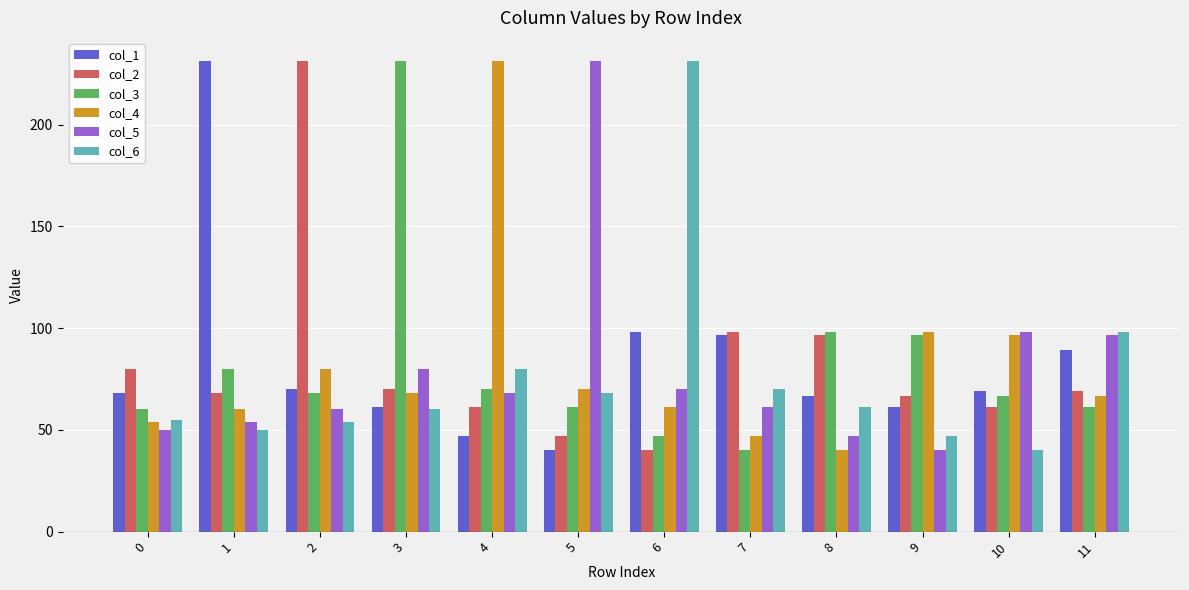

What is the value of the col_3 bar at the 9th from the left?

98.1